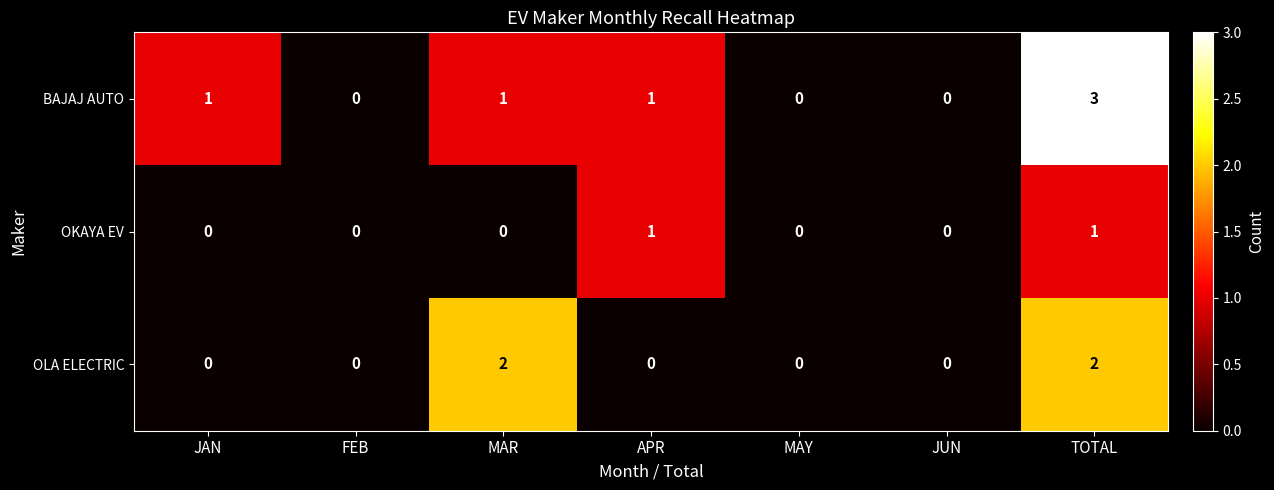

At which category is the sum across all series the highest?

TOTAL